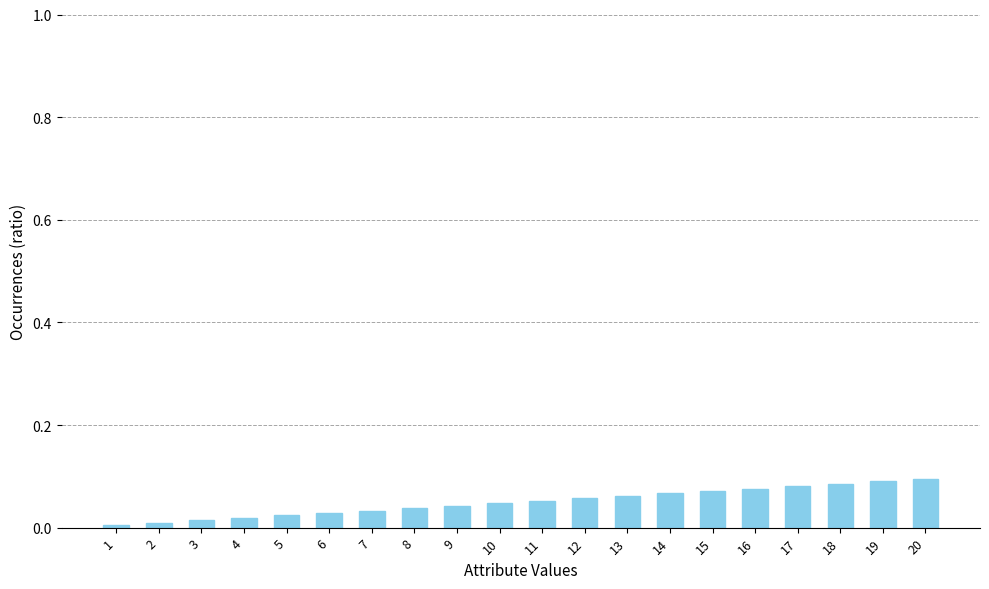

How many data points does each series have?

20